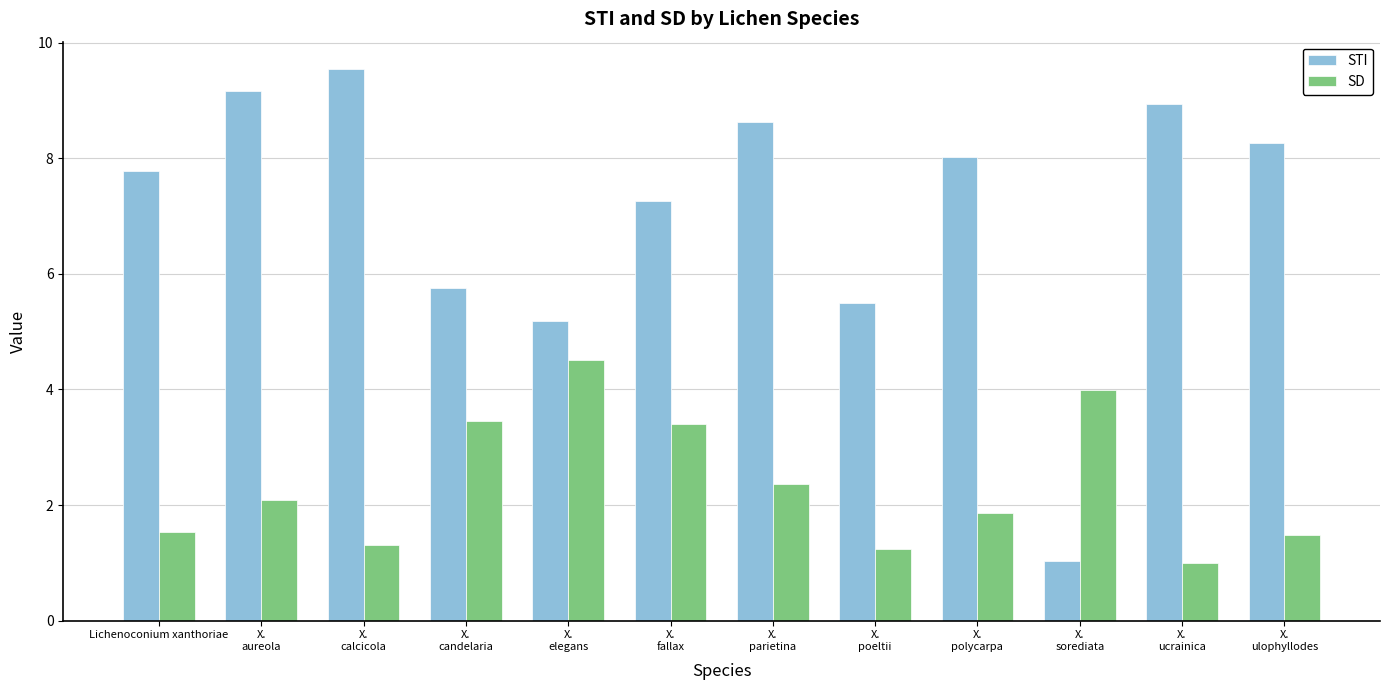

What value does the SD series have at X.
parietina?

2.4